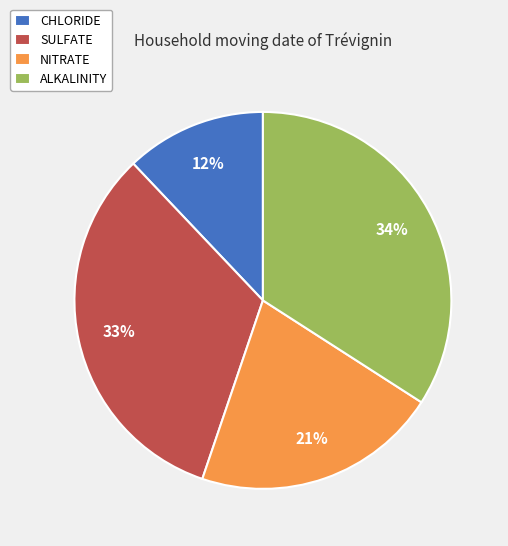

To the nearest percent, what is the average slice percentage?

25%